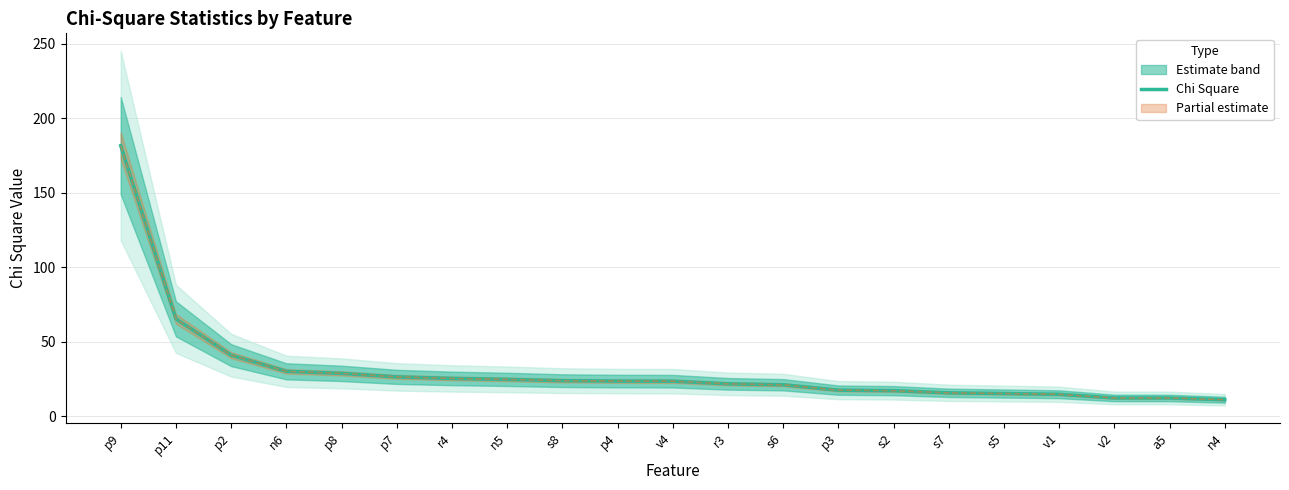

At which label does the data first exceed 23?

p9